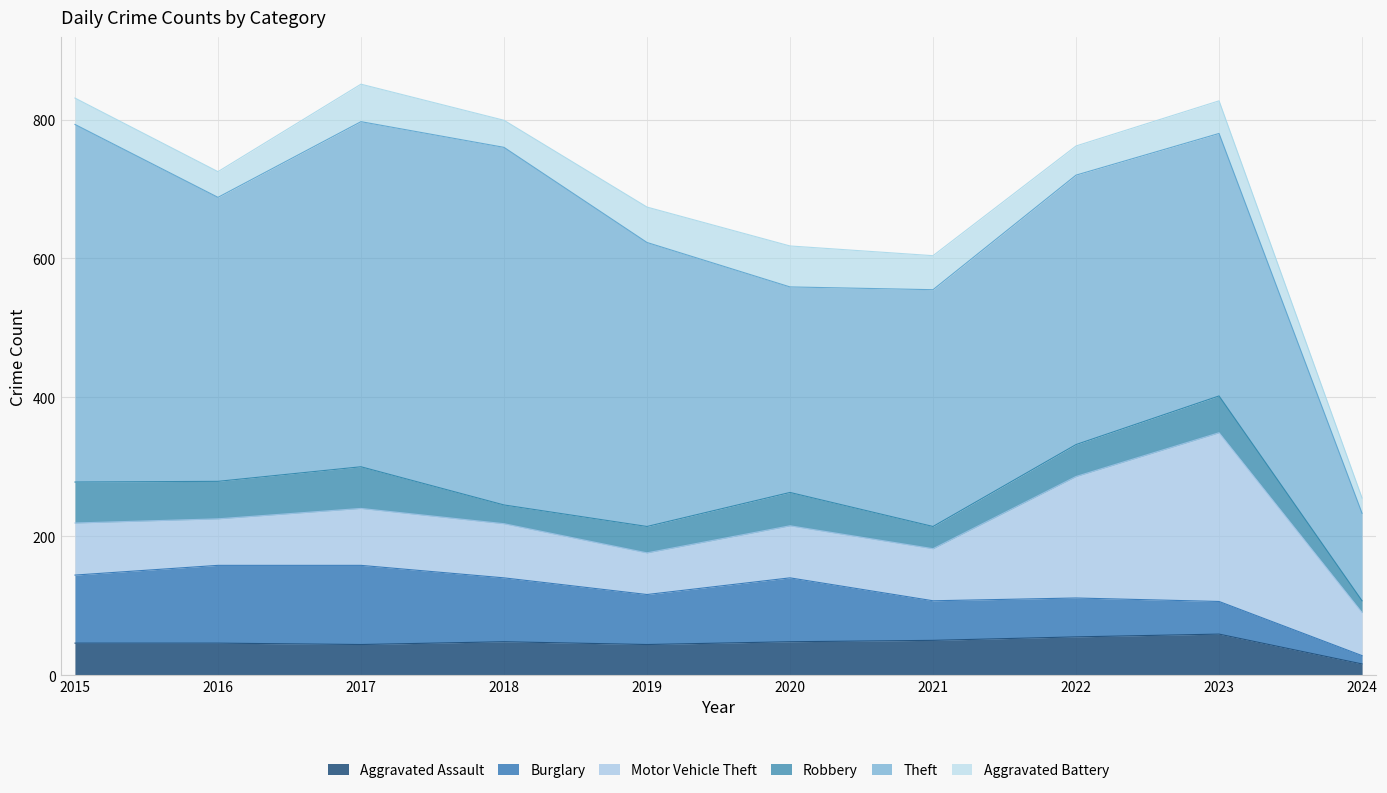

True or false: Motor Vehicle Theft has a value of 34 at 2016.

False